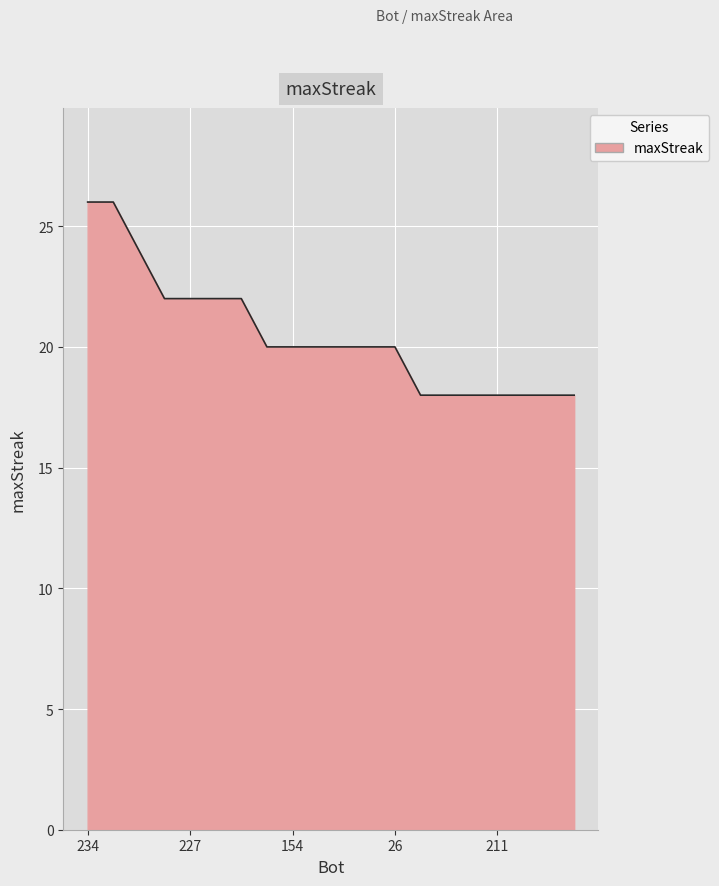

What is the greatest value displayed?

26